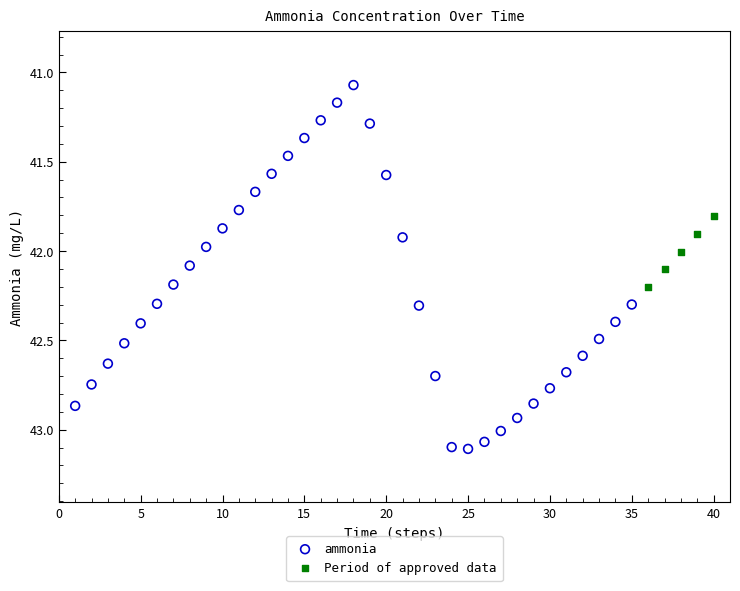

Which series reaches the minimum Y coordinate?

ammonia